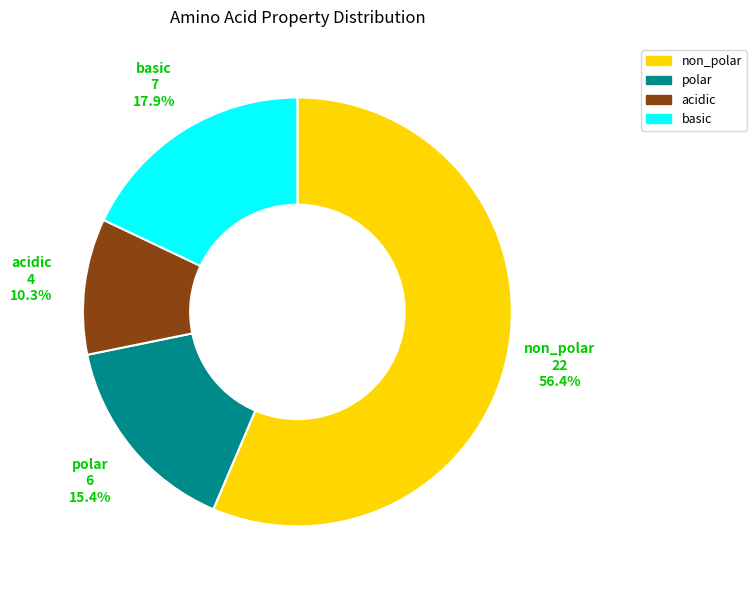

Is it true that acidic is 10% of the pie?

True